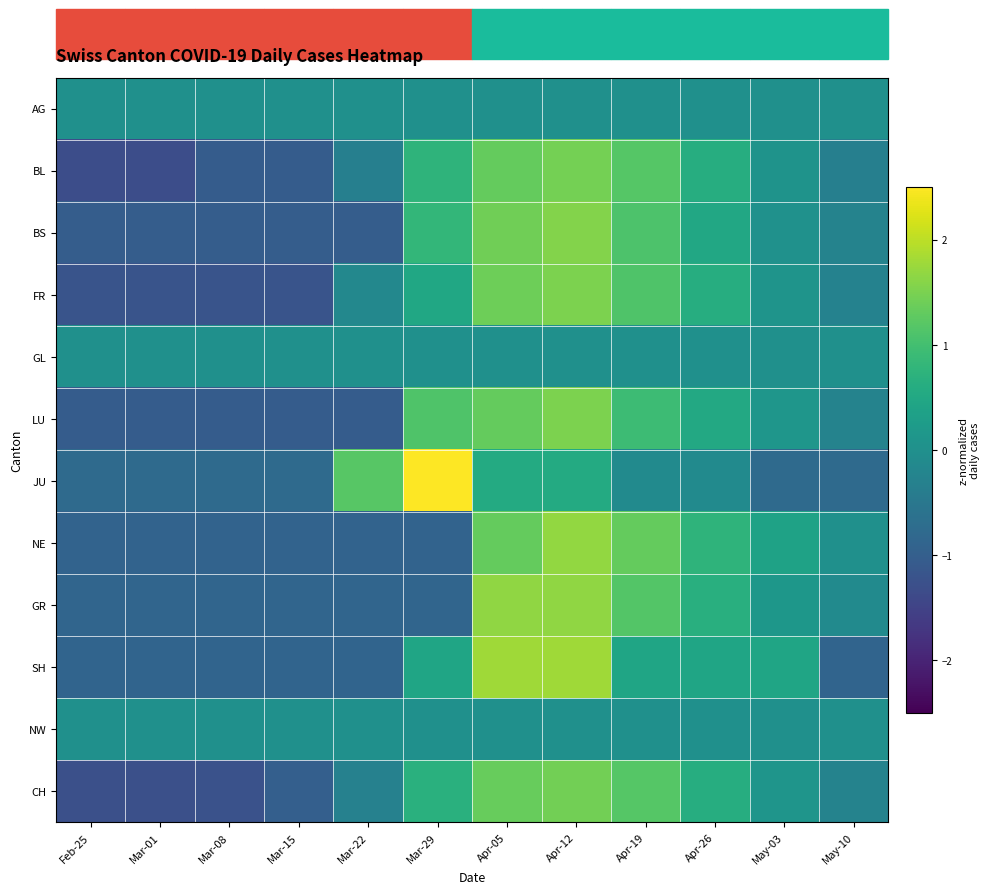

Reading right to left, extract all data points from this chart.

AG: May-10=0.0	May-03=0.0	Apr-26=0.0	Apr-19=0.0	Apr-12=0.0	Apr-05=0.0	Mar-29=0.0	Mar-22=0.0	Mar-15=0.0	Mar-08=0.0	Mar-01=0.0	Feb-25=0.0
BL: May-10=-0.3	May-03=0.1	Apr-26=0.6	Apr-19=1.2	Apr-12=1.5	Apr-05=1.3	Mar-29=0.8	Mar-22=-0.3	Mar-15=-1.0	Mar-08=-1.0	Mar-01=-1.3	Feb-25=-1.3
BS: May-10=-0.3	May-03=0.0	Apr-26=0.5	Apr-19=1.1	Apr-12=1.6	Apr-05=1.4	Mar-29=0.8	Mar-22=-1.0	Mar-15=-1.0	Mar-08=-1.0	Mar-01=-1.0	Feb-25=-1.0
FR: May-10=-0.3	May-03=0.1	Apr-26=0.6	Apr-19=1.1	Apr-12=1.5	Apr-05=1.4	Mar-29=0.5	Mar-22=-0.2	Mar-15=-1.2	Mar-08=-1.2	Mar-01=-1.2	Feb-25=-1.2
GL: May-10=0.0	May-03=0.0	Apr-26=0.0	Apr-19=0.0	Apr-12=0.0	Apr-05=0.0	Mar-29=0.0	Mar-22=0.0	Mar-15=0.0	Mar-08=0.0	Mar-01=0.0	Feb-25=0.0
LU: May-10=-0.3	May-03=0.1	Apr-26=0.5	Apr-19=0.9	Apr-12=1.5	Apr-05=1.3	Mar-29=1.1	Mar-22=-1.1	Mar-15=-1.1	Mar-08=-1.1	Mar-01=-1.1	Feb-25=-1.1
JU: May-10=-0.8	May-03=-0.8	Apr-26=-0.1	Apr-19=-0.1	Apr-12=0.5	Apr-05=0.5	Mar-29=2.5	Mar-22=1.2	Mar-15=-0.8	Mar-08=-0.8	Mar-01=-0.8	Feb-25=-0.8
NE: May-10=0.0	May-03=0.4	Apr-26=0.8	Apr-19=1.3	Apr-12=1.7	Apr-05=1.3	Mar-29=-0.9	Mar-22=-0.9	Mar-15=-0.9	Mar-08=-0.9	Mar-01=-0.9	Feb-25=-0.9
GR: May-10=-0.1	May-03=0.1	Apr-26=0.7	Apr-19=1.2	Apr-12=1.7	Apr-05=1.7	Mar-29=-0.9	Mar-22=-0.9	Mar-15=-0.9	Mar-08=-0.9	Mar-01=-0.9	Feb-25=-0.9
SH: May-10=-0.9	May-03=0.4	Apr-26=0.4	Apr-19=0.4	Apr-12=1.8	Apr-05=1.8	Mar-29=0.4	Mar-22=-0.9	Mar-15=-0.9	Mar-08=-0.9	Mar-01=-0.9	Feb-25=-0.9
NW: May-10=0.0	May-03=0.0	Apr-26=0.0	Apr-19=0.0	Apr-12=0.0	Apr-05=0.0	Mar-29=0.0	Mar-22=0.0	Mar-15=0.0	Mar-08=0.0	Mar-01=0.0	Feb-25=0.0
CH: May-10=-0.3	May-03=0.1	Apr-26=0.6	Apr-19=1.2	Apr-12=1.4	Apr-05=1.3	Mar-29=0.7	Mar-22=-0.3	Mar-15=-1.0	Mar-08=-1.2	Mar-01=-1.3	Feb-25=-1.3